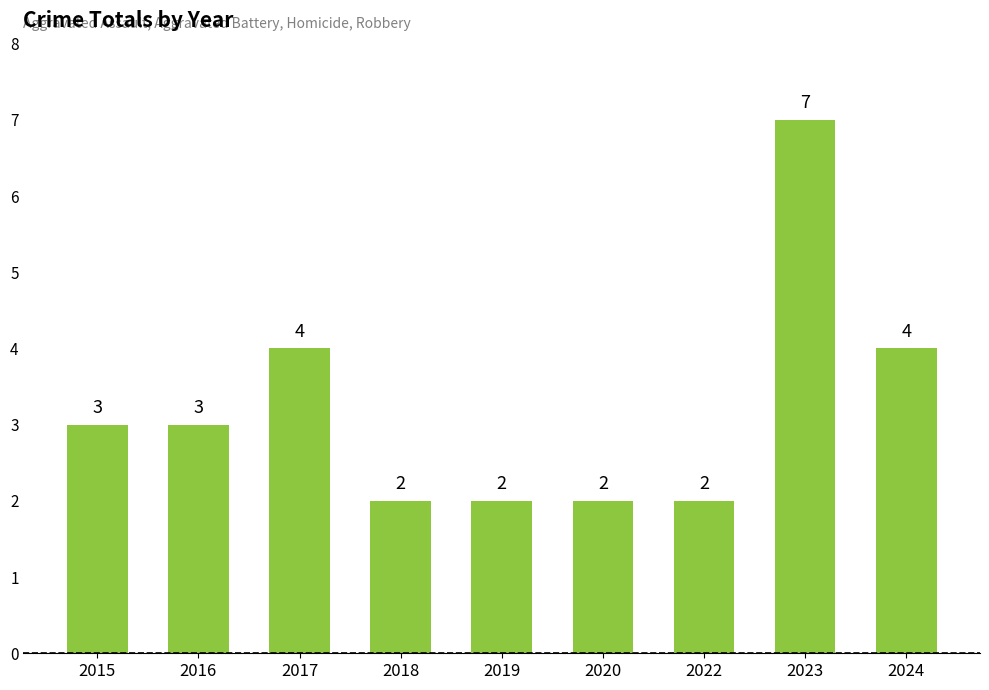

Reading right to left, what are all the values shown in this chart?

4	7	2	2	2	2	4	3	3